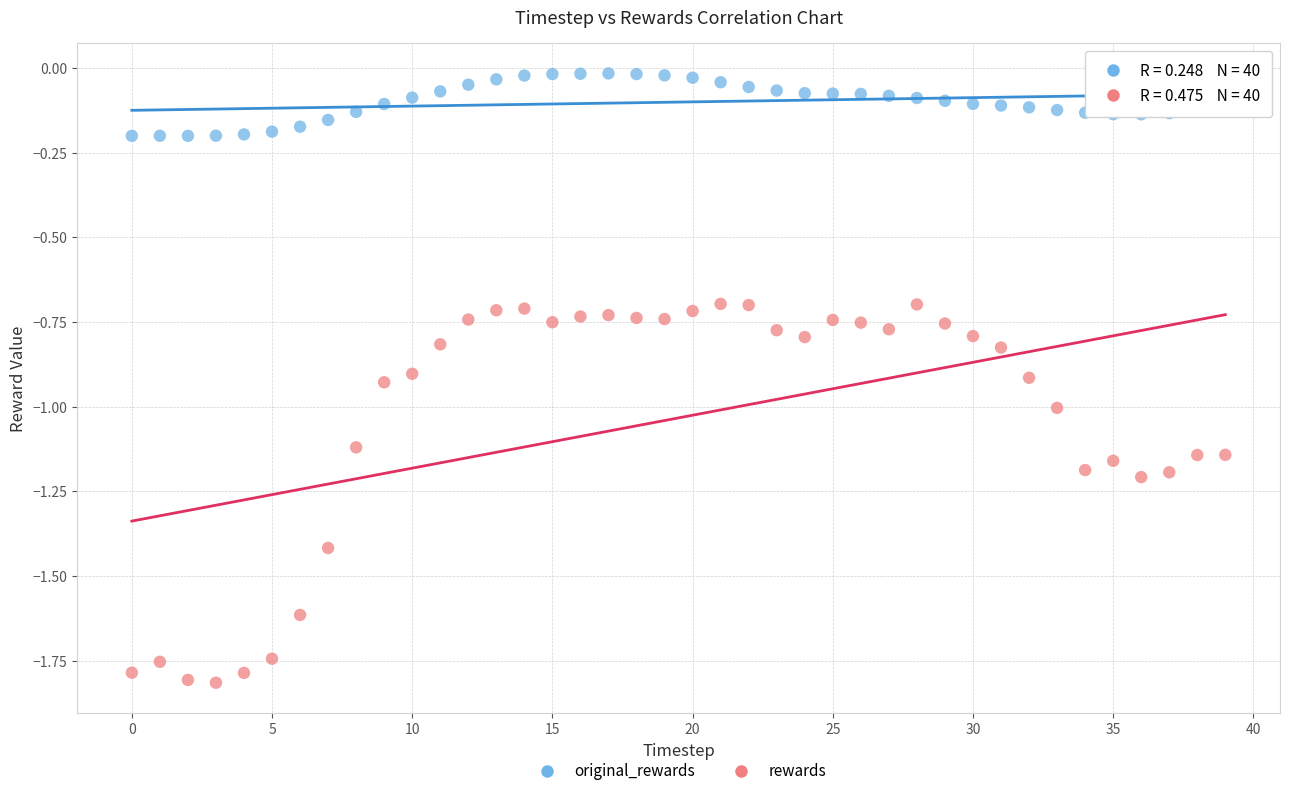

What are all the series names shown in the legend?

original_rewards, rewards